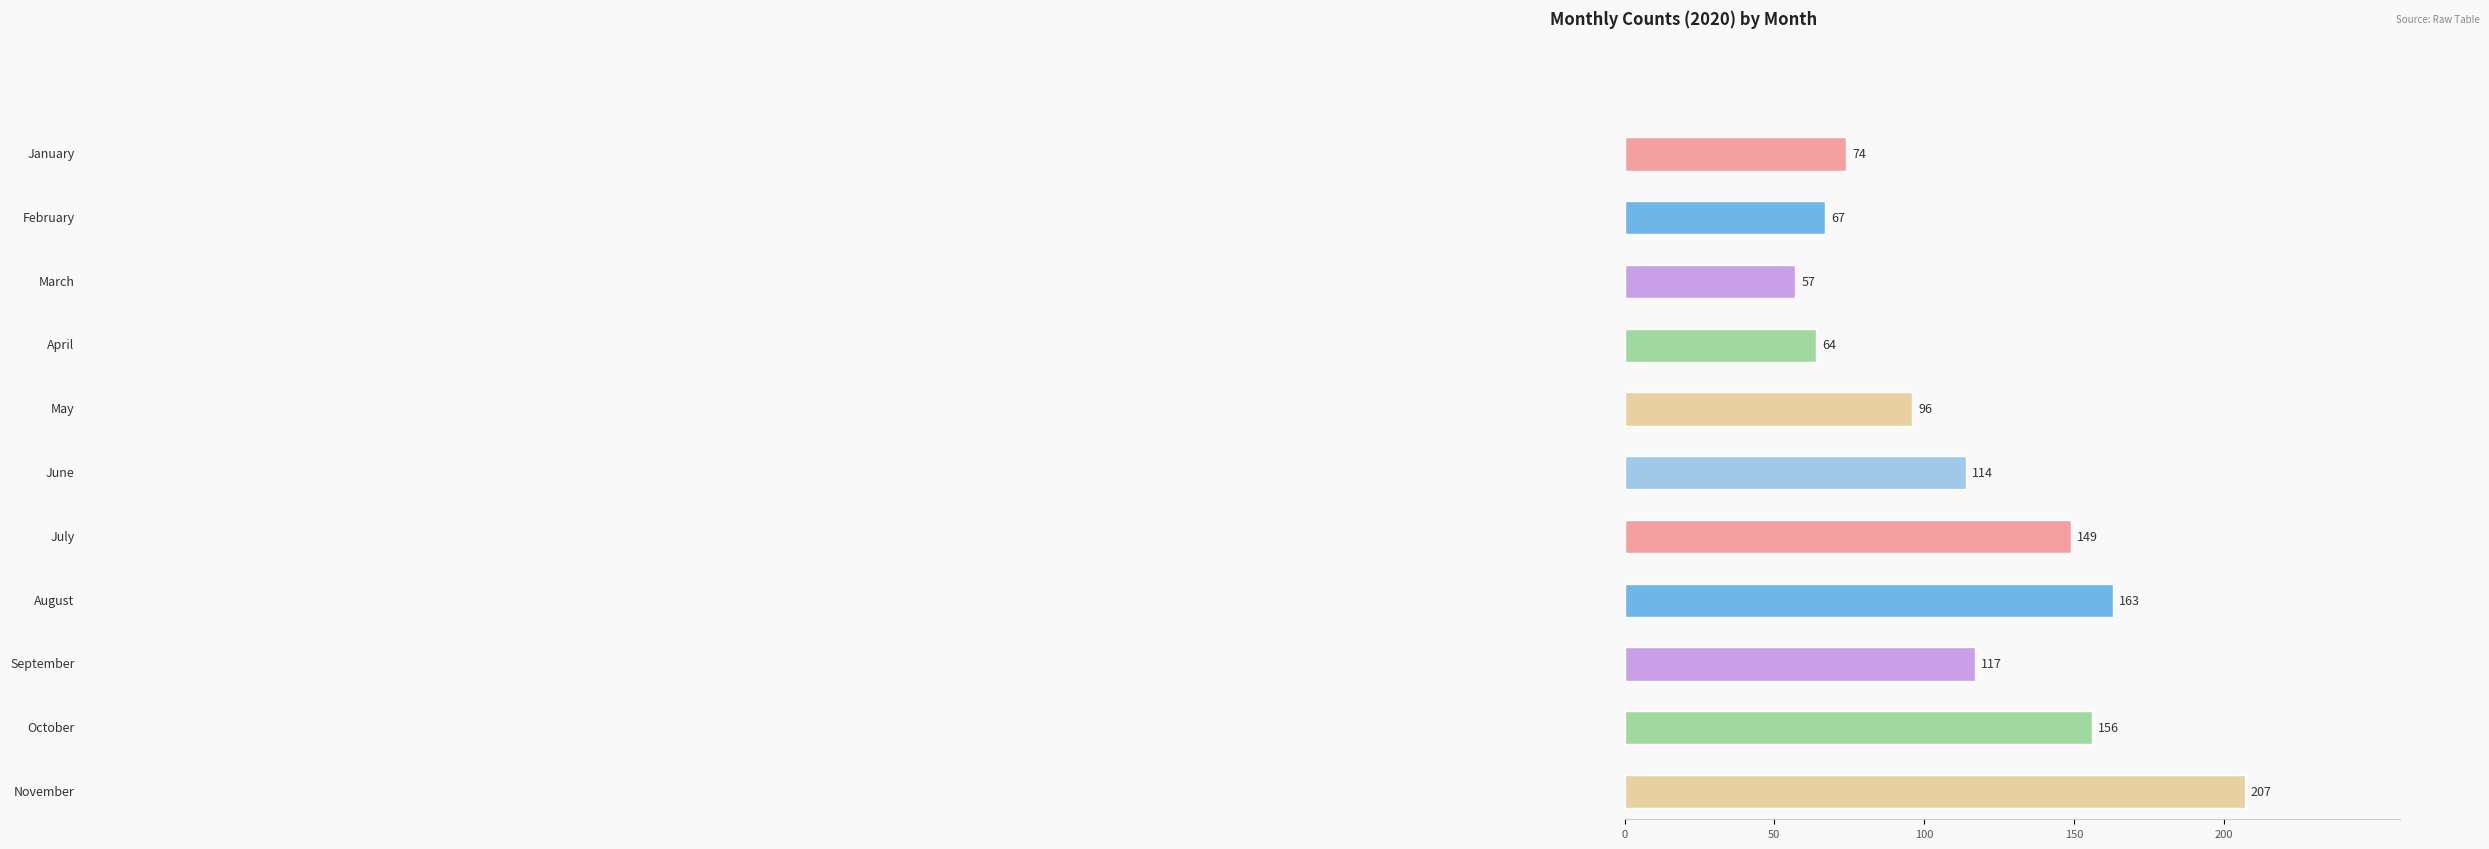

Is it true that 2020 equals 226 at October?

False